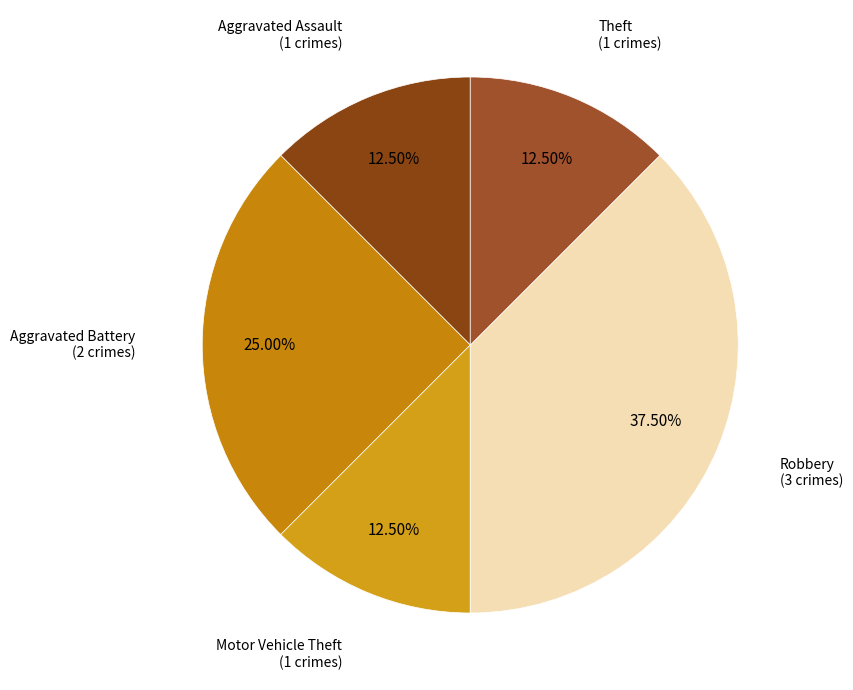

Does Theft represent more than half of the total?

No